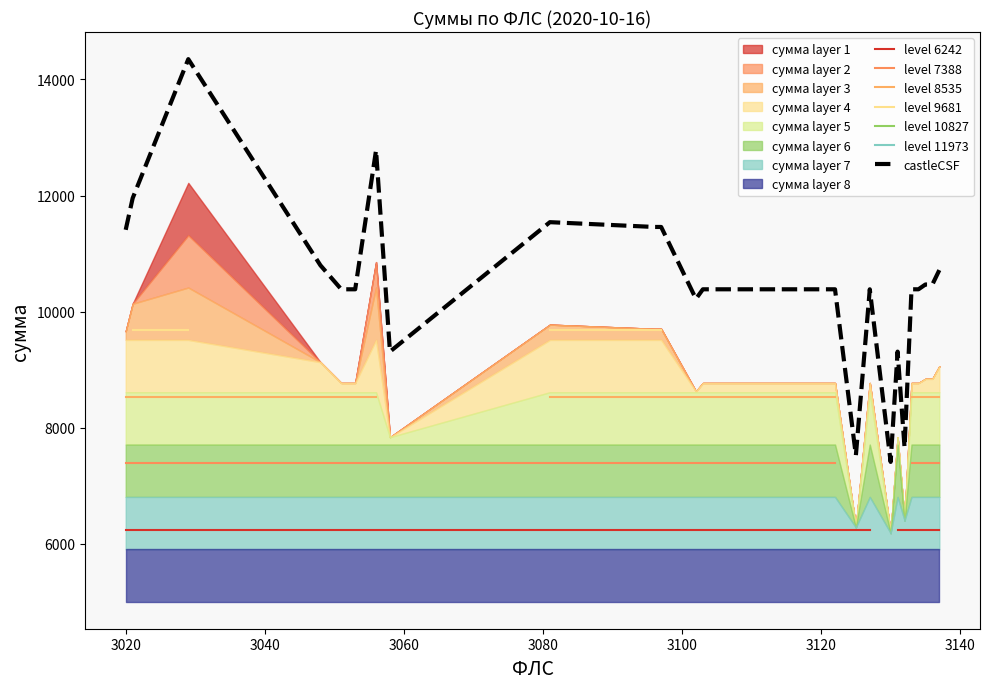

What is the approximate value at 3108?

10383.6